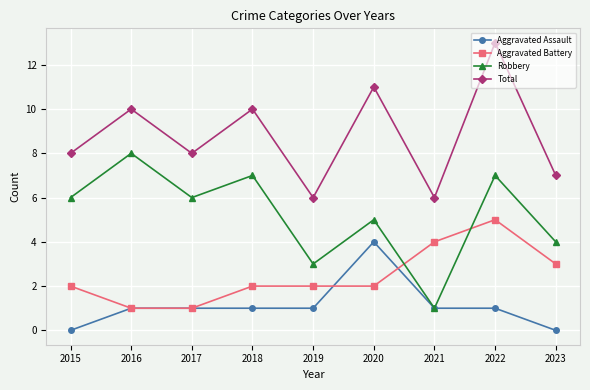

True or false: Aggravated Assault and Total intersect in this chart.

False